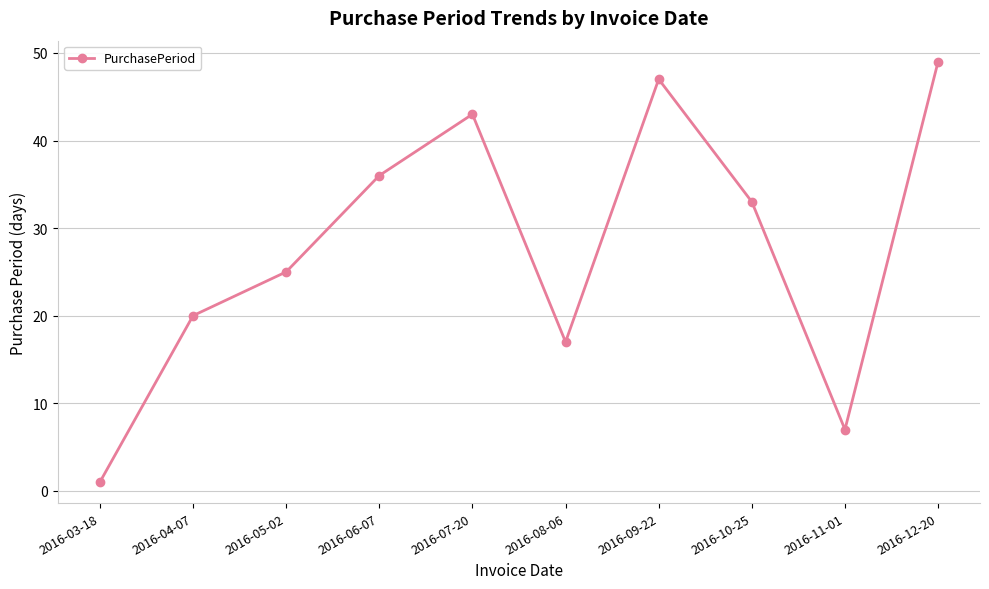

Approximately how many times larger is the value at 2016-09-22 compared to 2016-10-25?

1.4